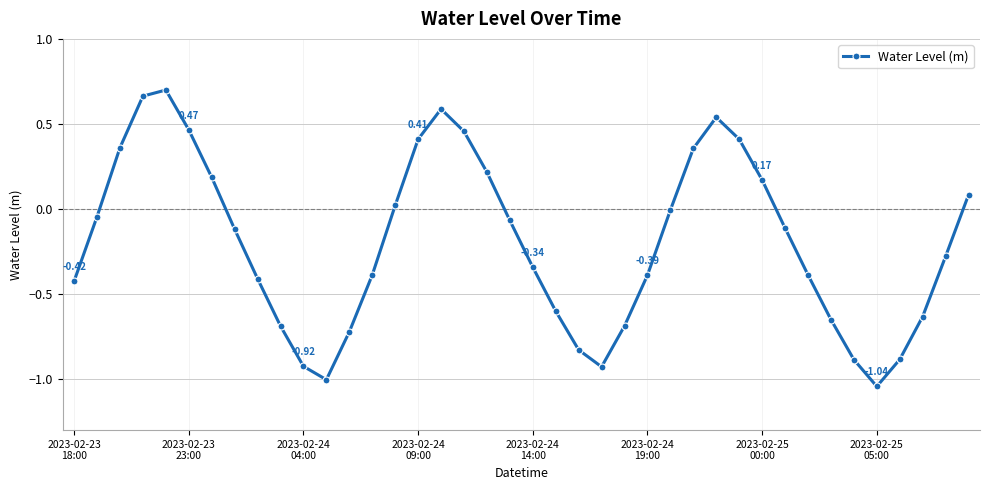

What is the difference between the maximum and second lowest values?

1.7